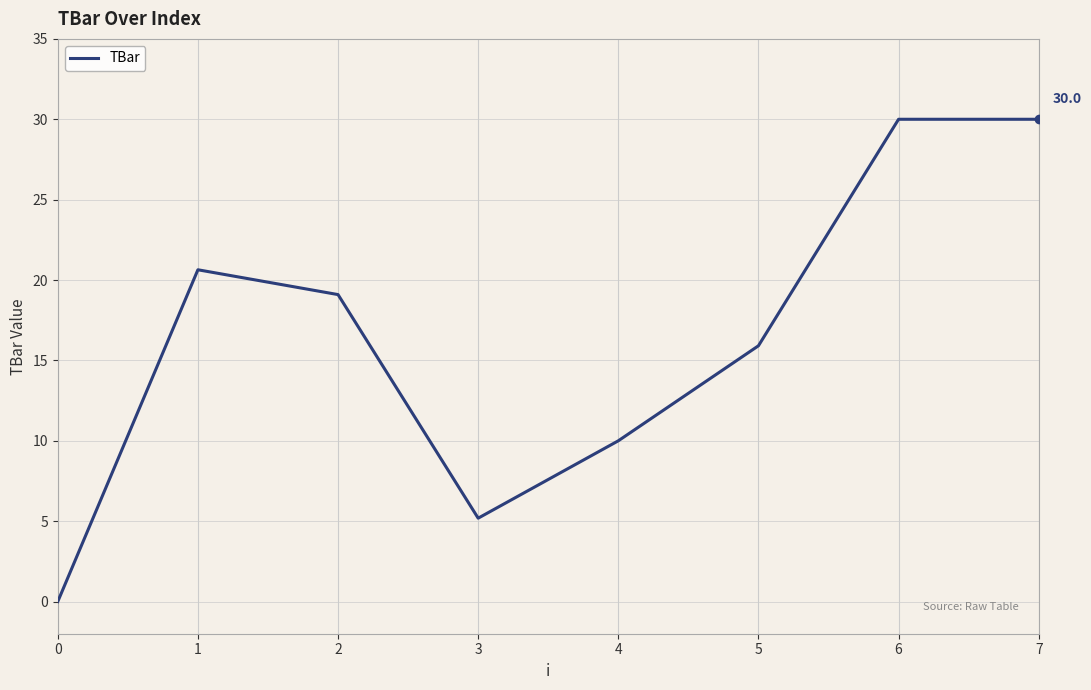

How many values are above zero?

7